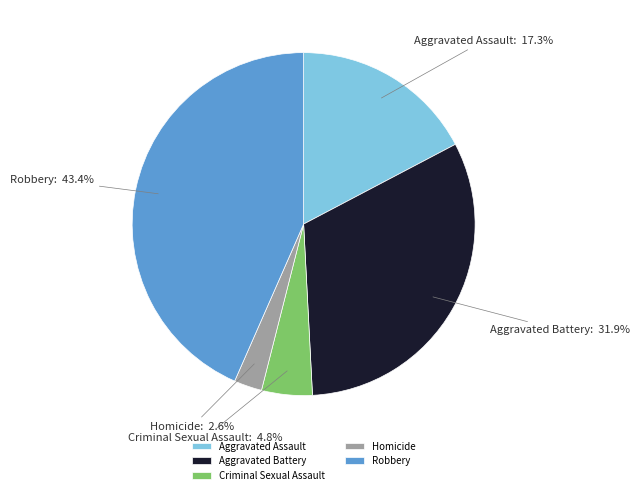

What is the smallest slice in the pie chart?

Homicide